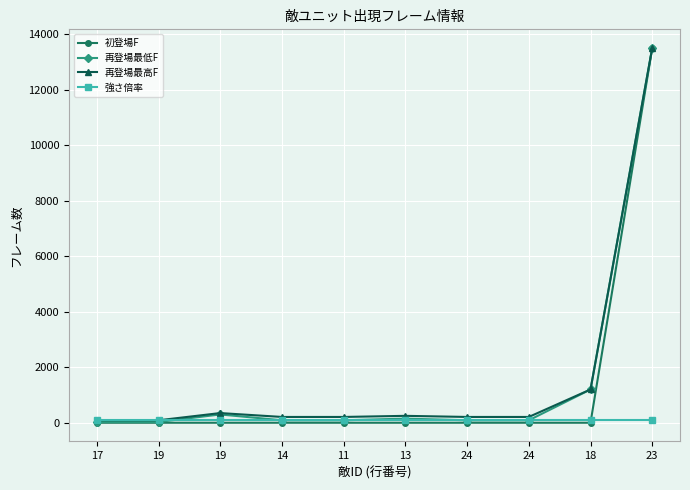

Is the value of 初登場F at 13 greater than the value of 強さ倍率 at 18?

No